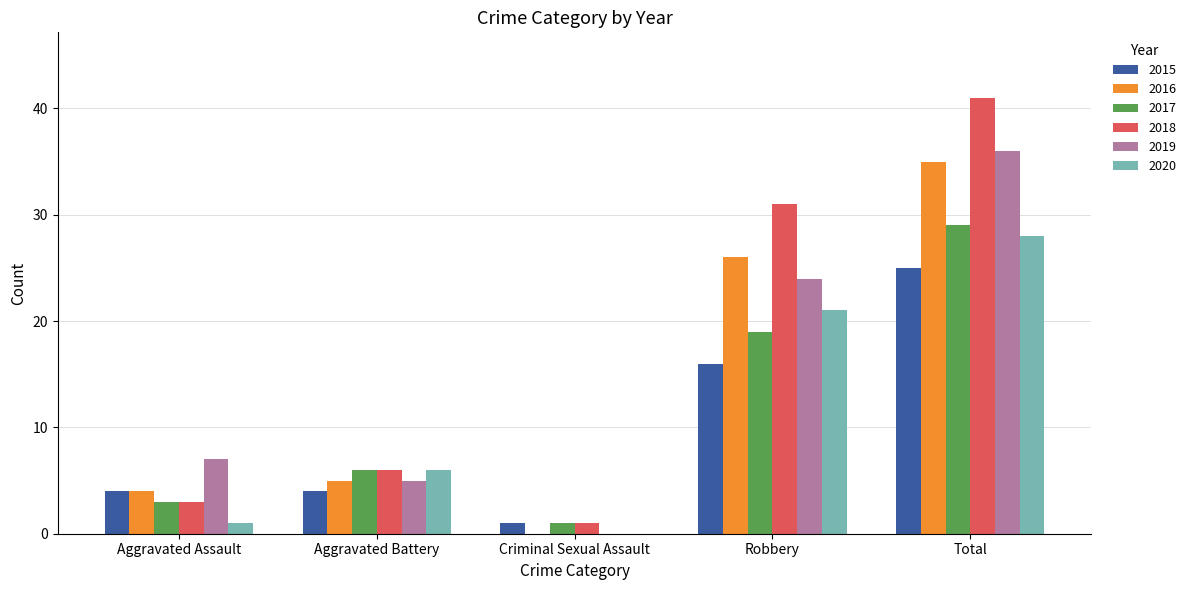

The 2015 series shows 4 at Aggravated Assault. True or false?

True